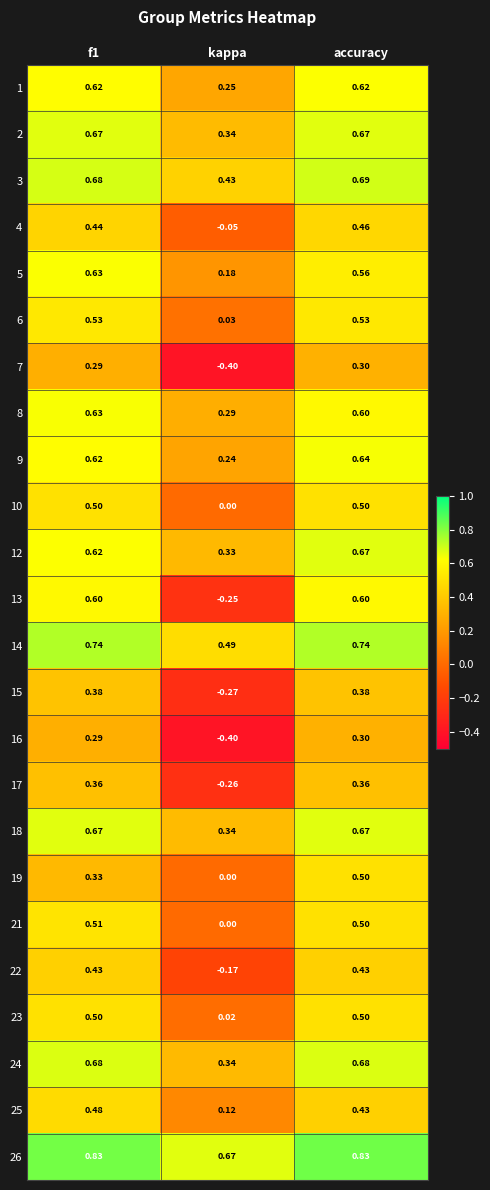

Which series has the largest total across all categories?

26